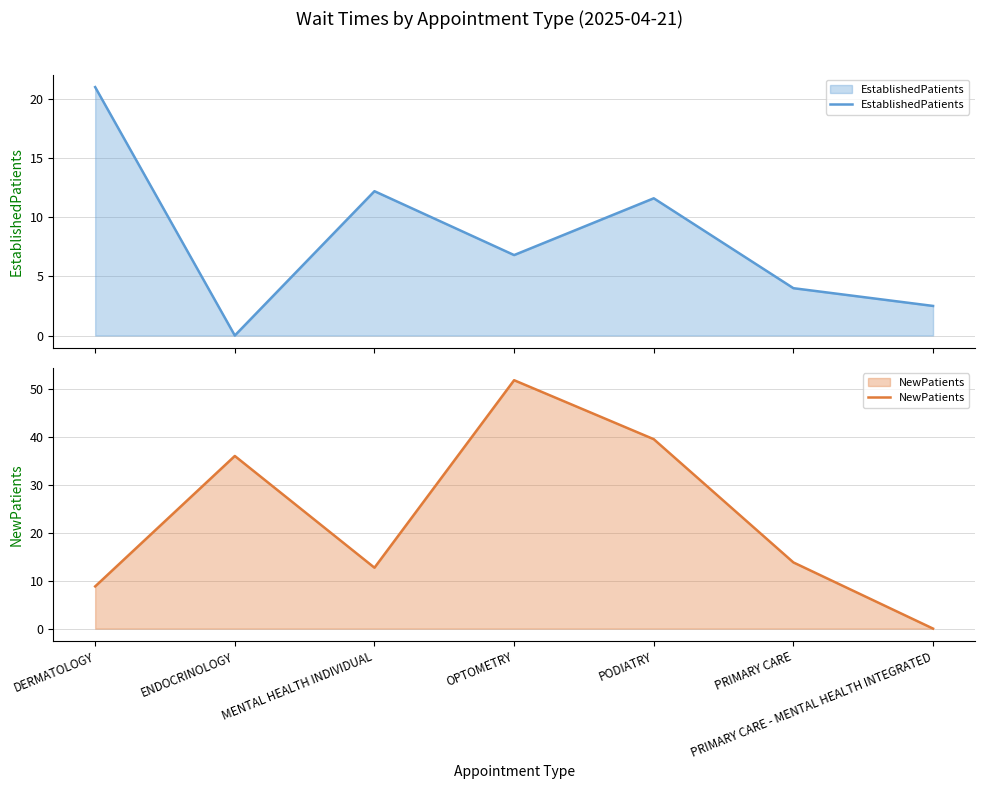

Which series has the widest spread of values?

NewPatients